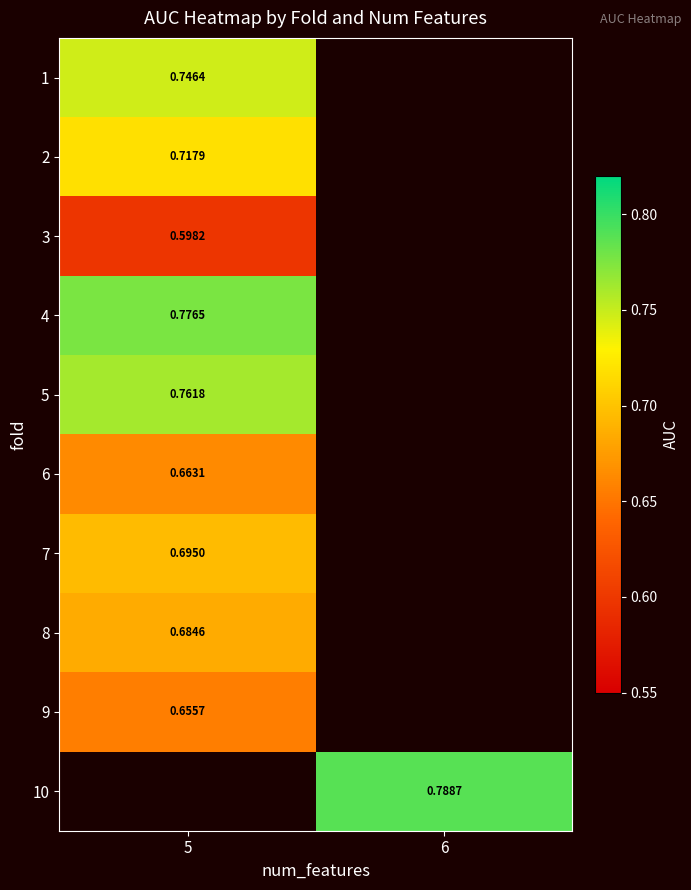

What is the difference between the highest and lowest values at 5?

0.2